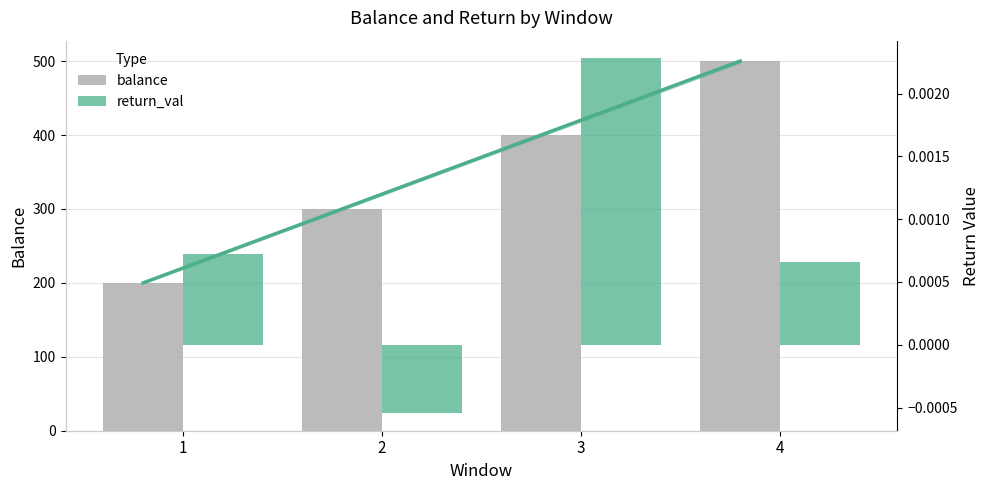

How many data points in return_val are above 0?

3